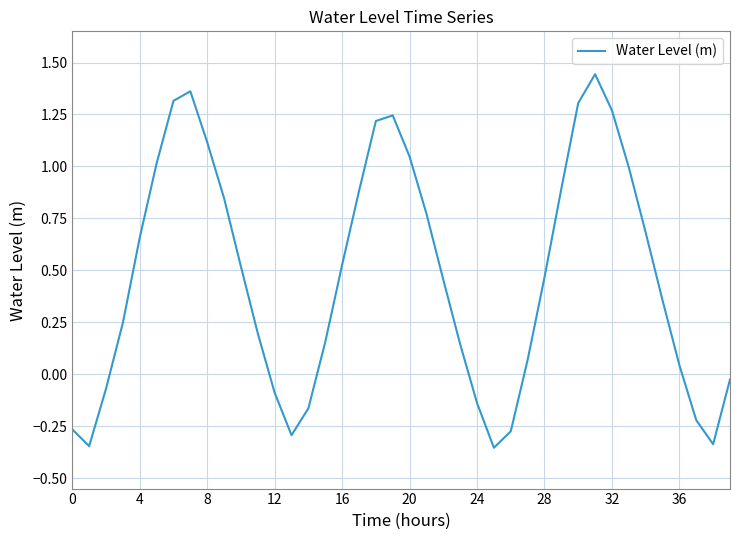

Is this an area chart (filled region under the line)?

No